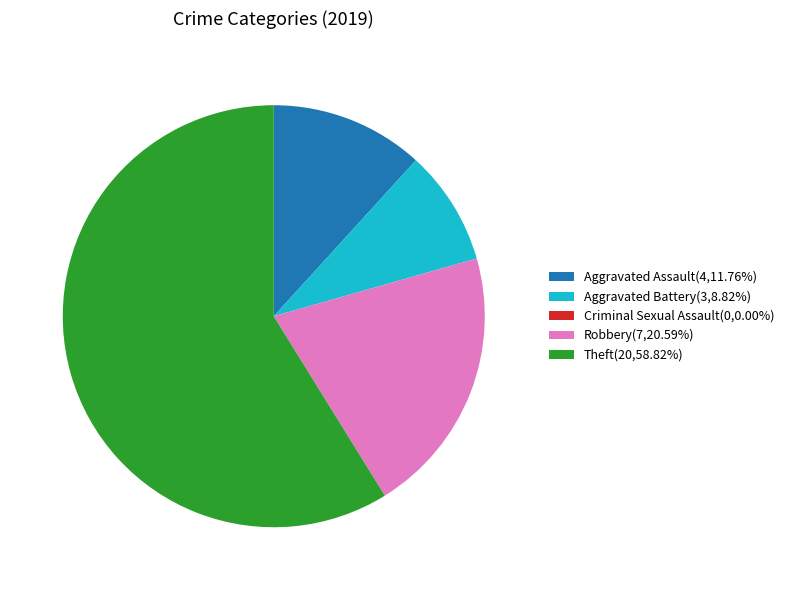

Which slice represents more than half of the pie?

Theft